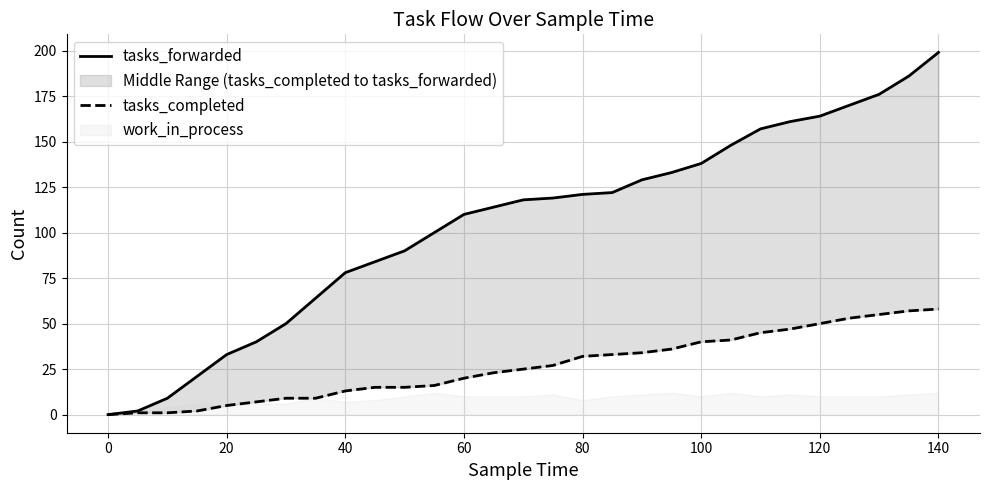

What is the value of the tasks_forwarded point at the 15th from the left?

118